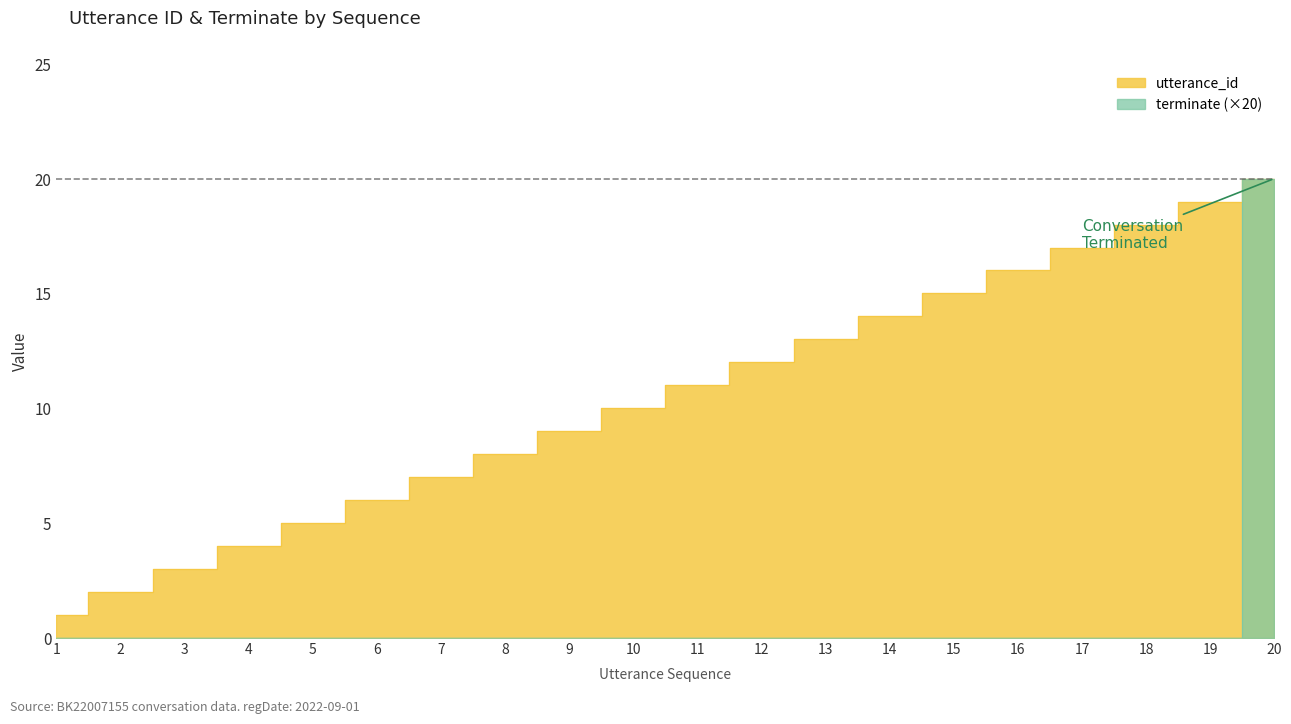

How many data points in utterance_id are above 11?

9